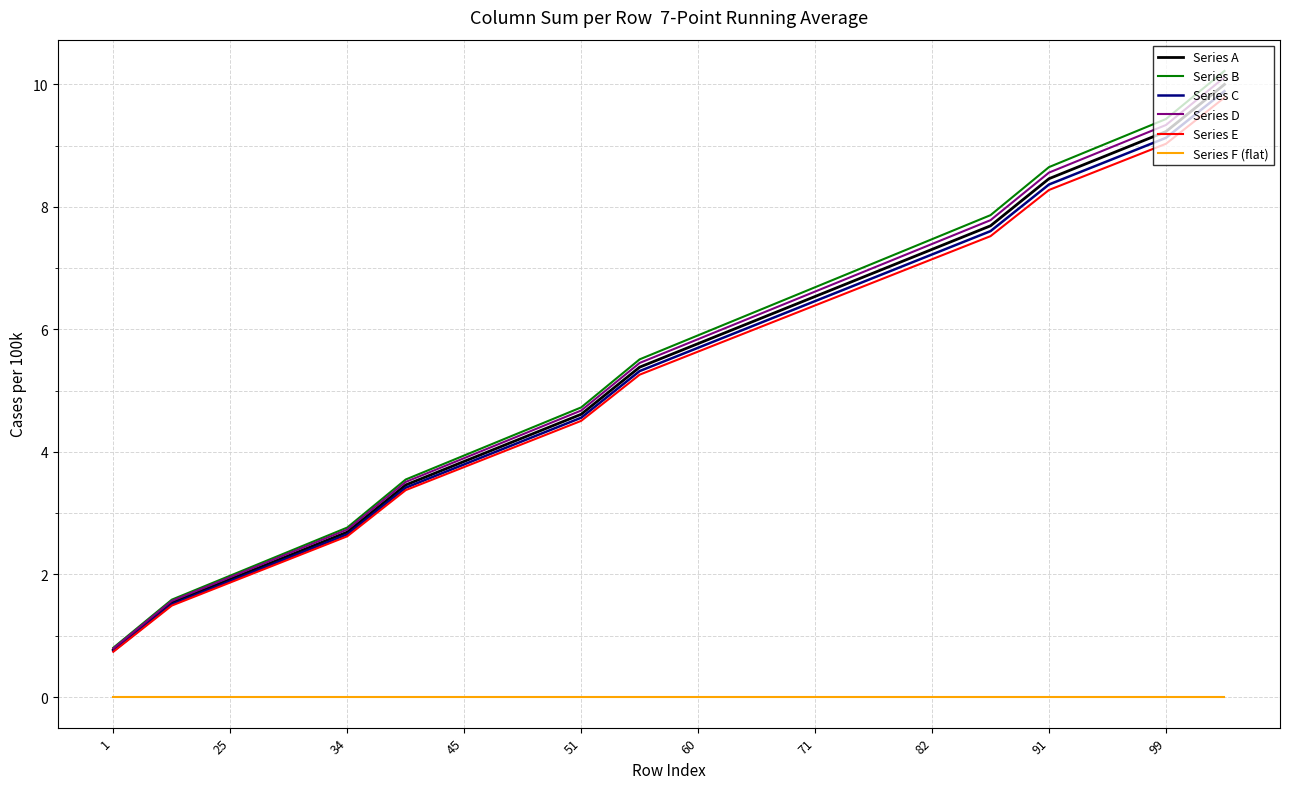

What is the sum of all Series C values?

106.4